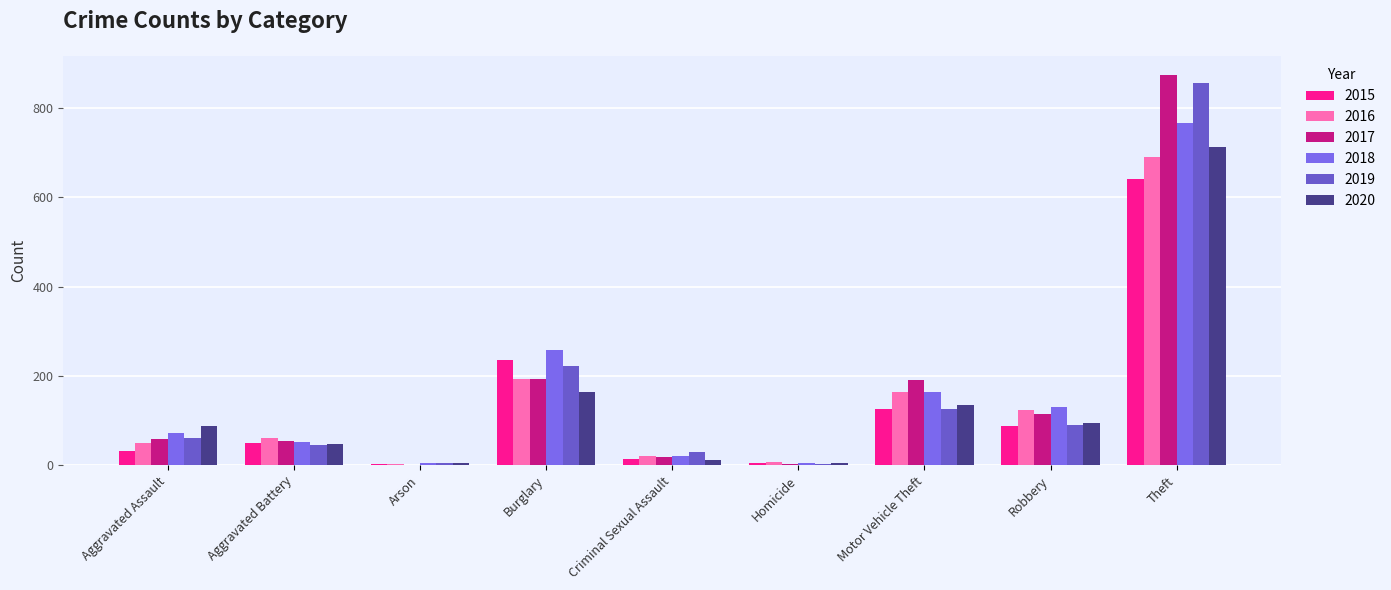

How many series are shown in this chart?

6